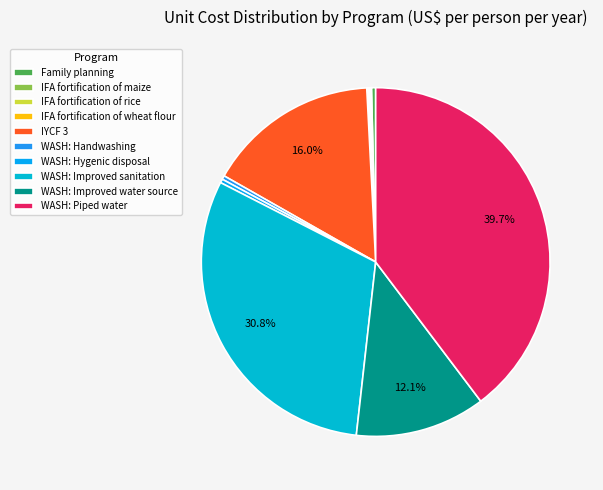

Count the number of slices in the pie.

10